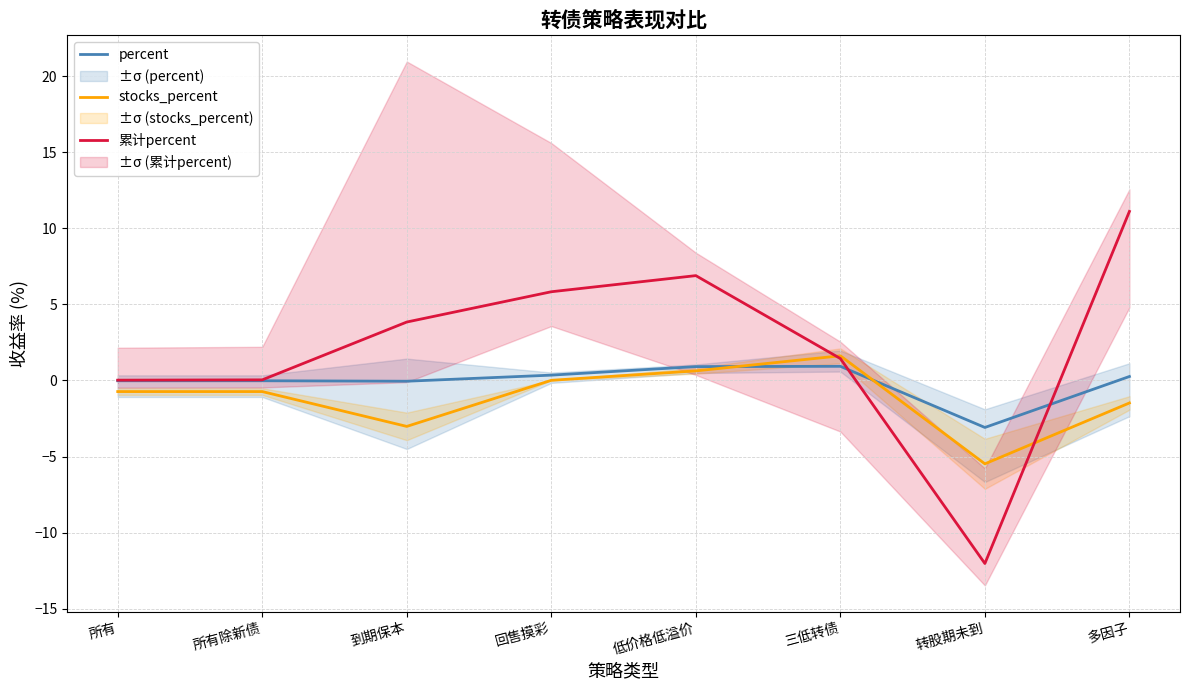

Reading left to right, transcribe all the data shown in this chart.

percent: -0.0	-0.0	-0.1	0.3	0.9	0.9	-3.1	0.3
stocks_percent: -0.7	-0.7	-3.0	0.0	0.6	1.6	-5.5	-1.5
累计percent: 0.0	0.0	3.8	5.8	6.9	1.4	-12.0	11.1